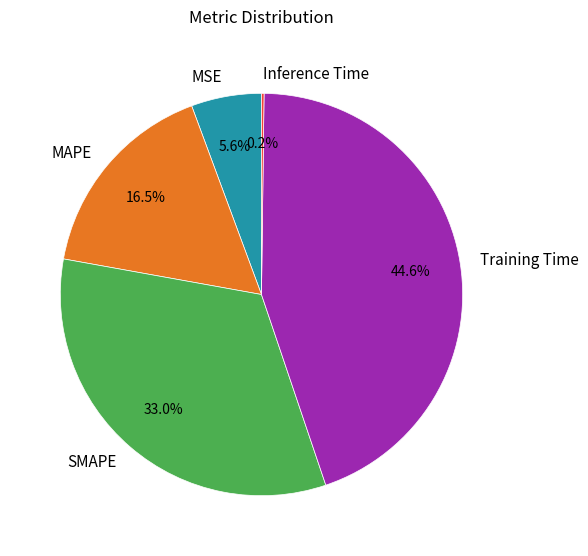

Which has a higher value, Training Time or MSE?

Training Time